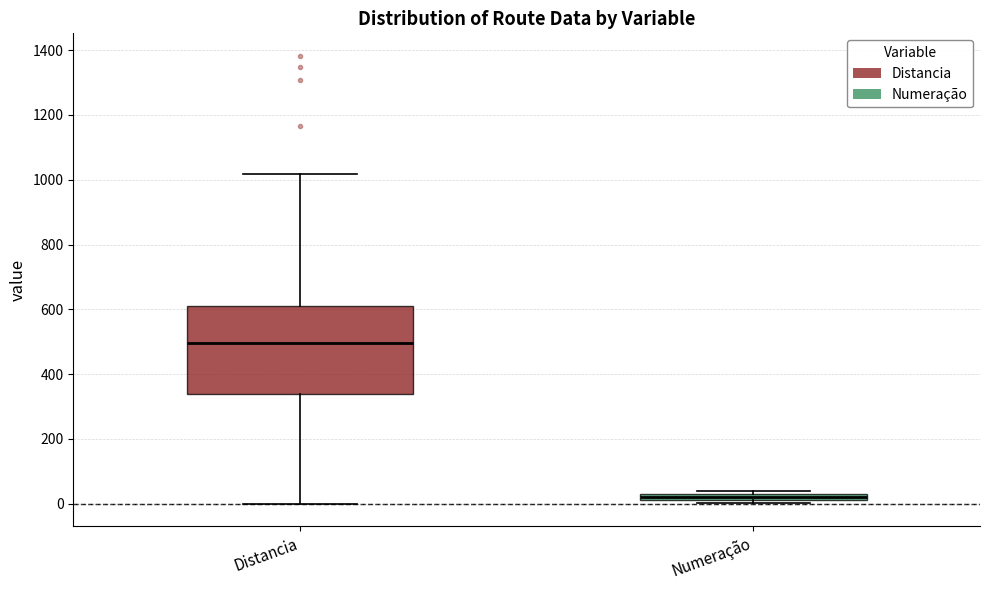

Which box is the tallest, from its lower edge to its upper edge?

Distancia